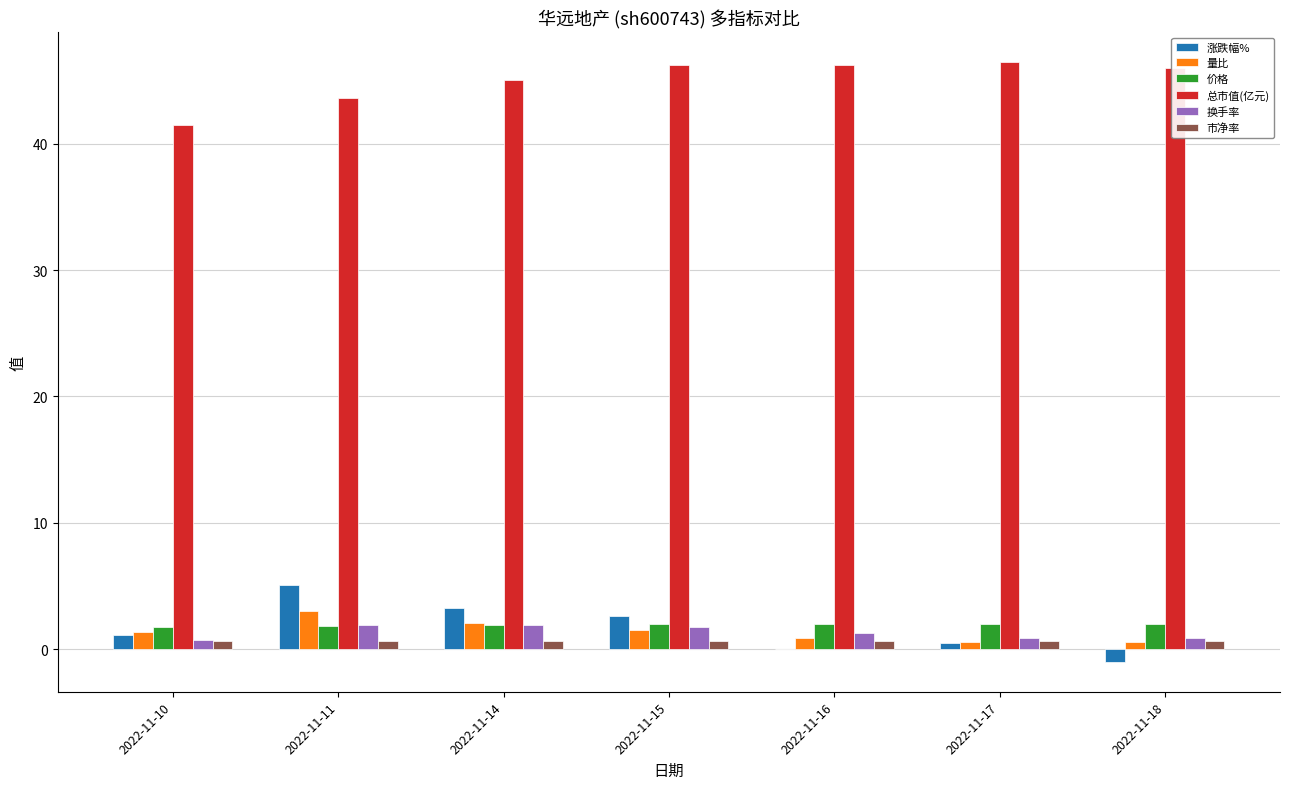

What is the average value of the 市净率 series?

0.7